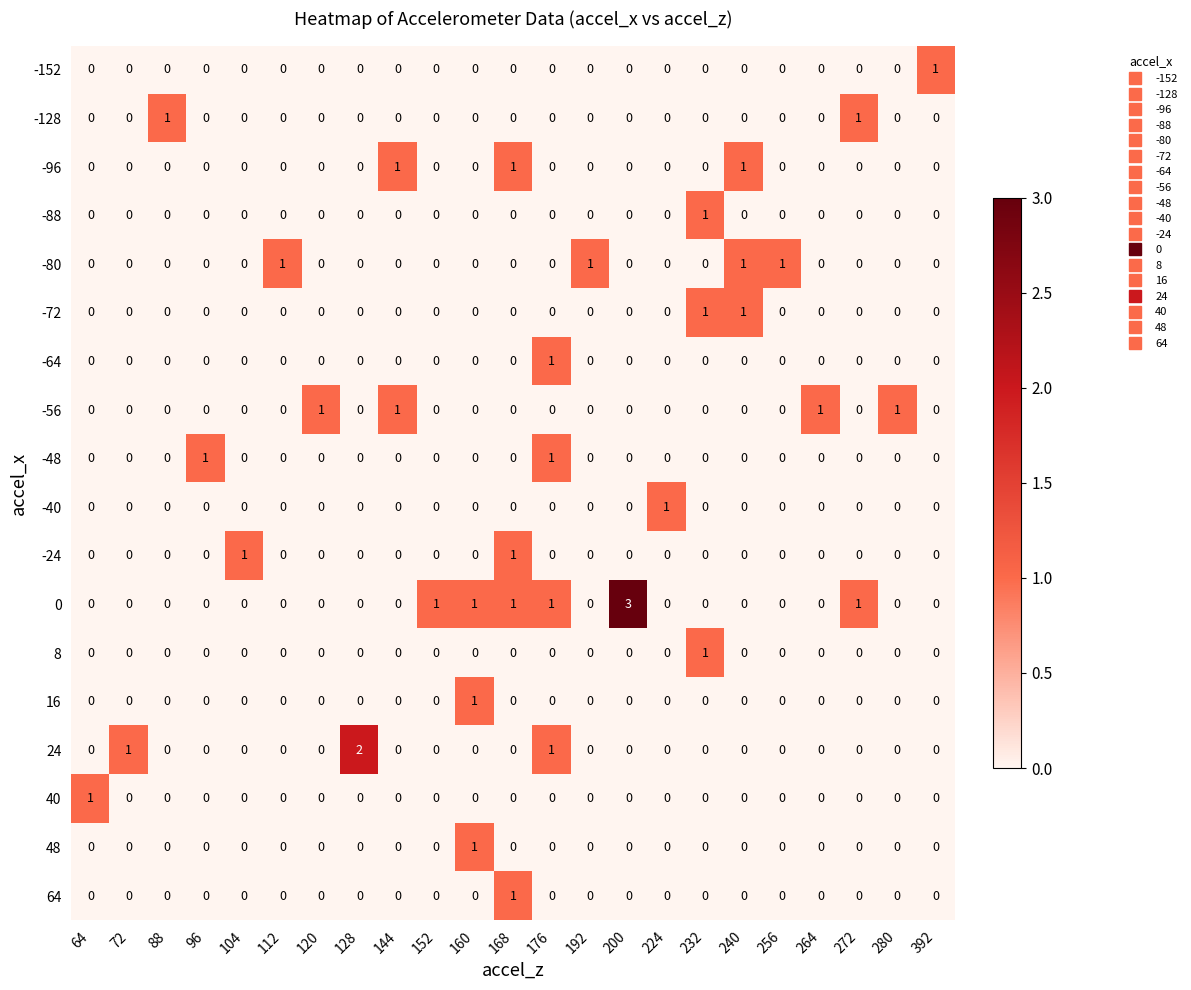

Count the -80 values in the range 0 to 1.

23